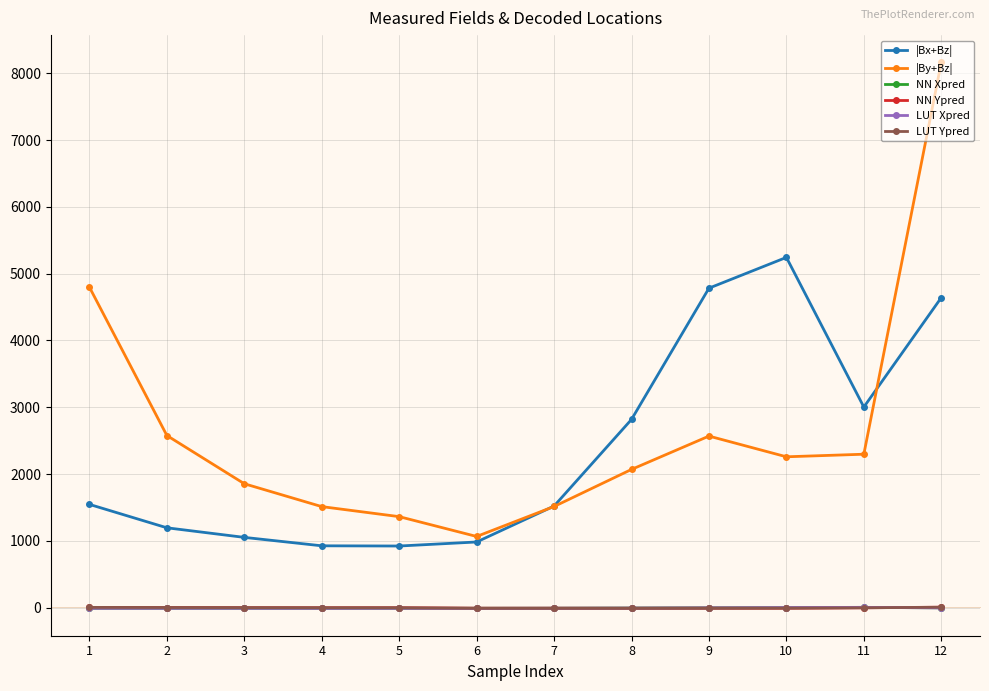

Is the value of |Bx+Bz| at 3 greater than the value of NN Xpred at 7?

Yes